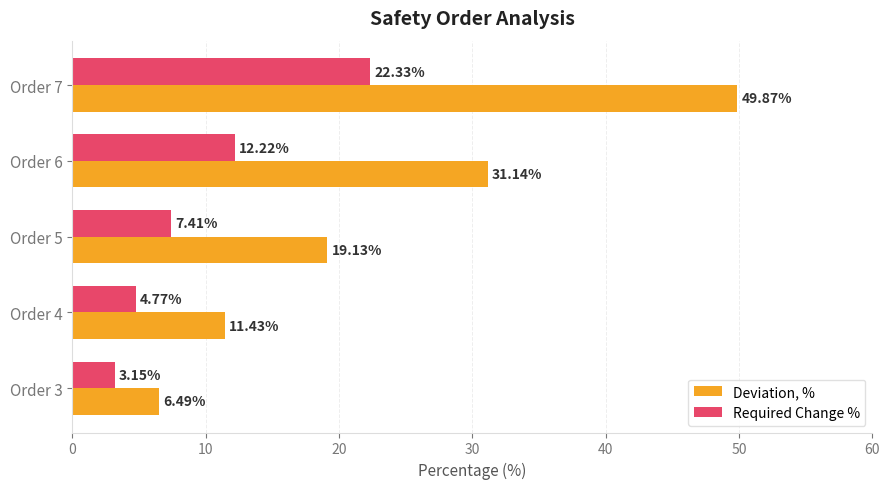

How many distinct data groups are displayed?

2